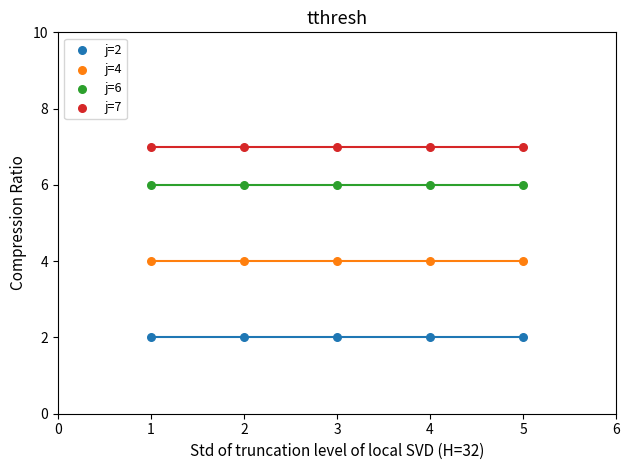

What are all the series names shown in the legend?

j=2, j=4, j=6, j=7